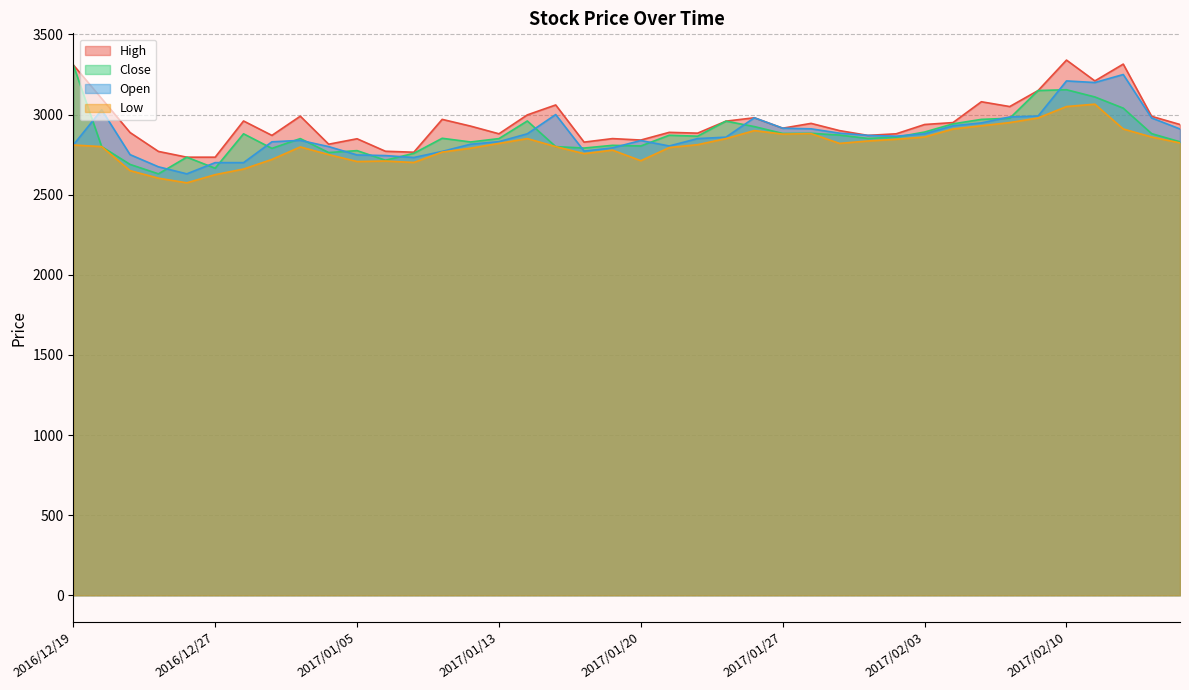

The Open series shows 1283 at 2017/01/27. True or false?

False